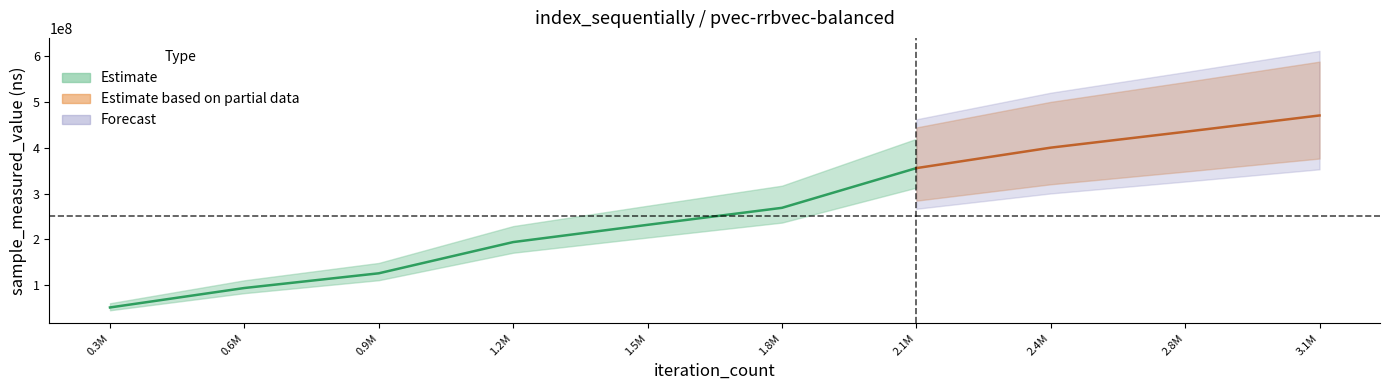

Which has a higher value, 2805660 or 935220?

2805660